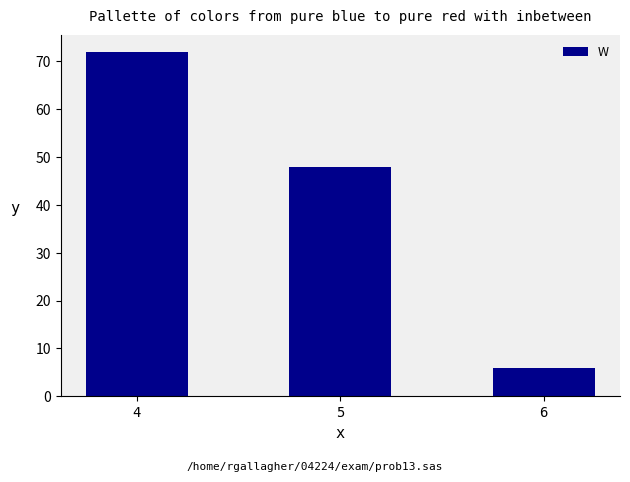

At which label is the value closest to 39?

5